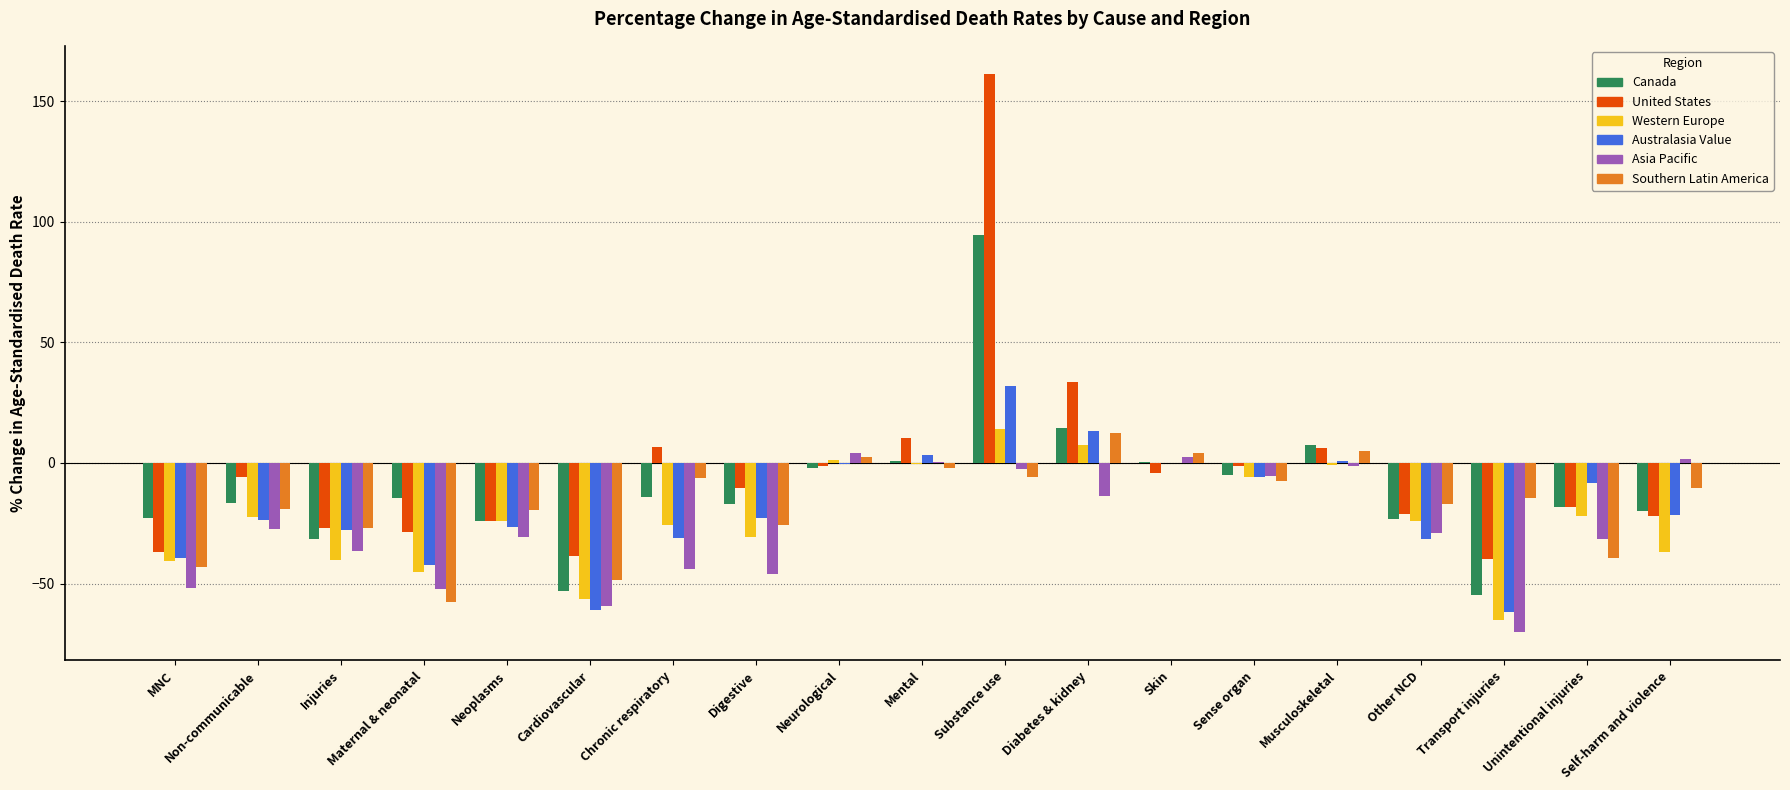

At which label is Canada closest to 19?

Diabetes & kidney